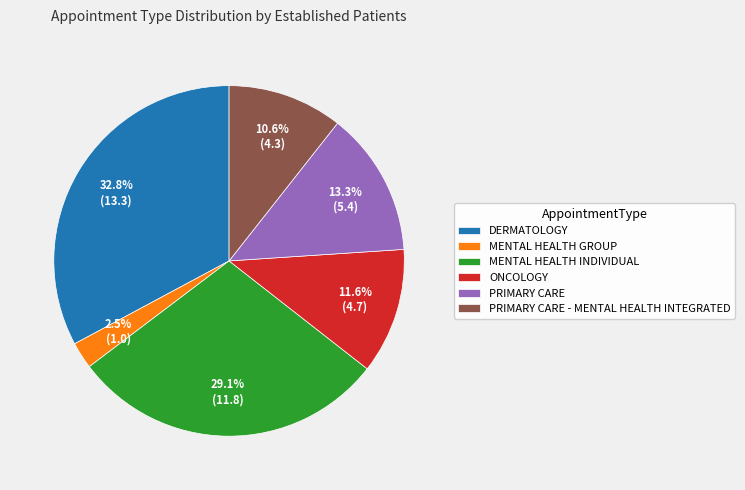

To the nearest percent, what is the difference between the PRIMARY CARE - MENTAL HEALTH INTEGRATED and PRIMARY CARE slice percentages?

3%